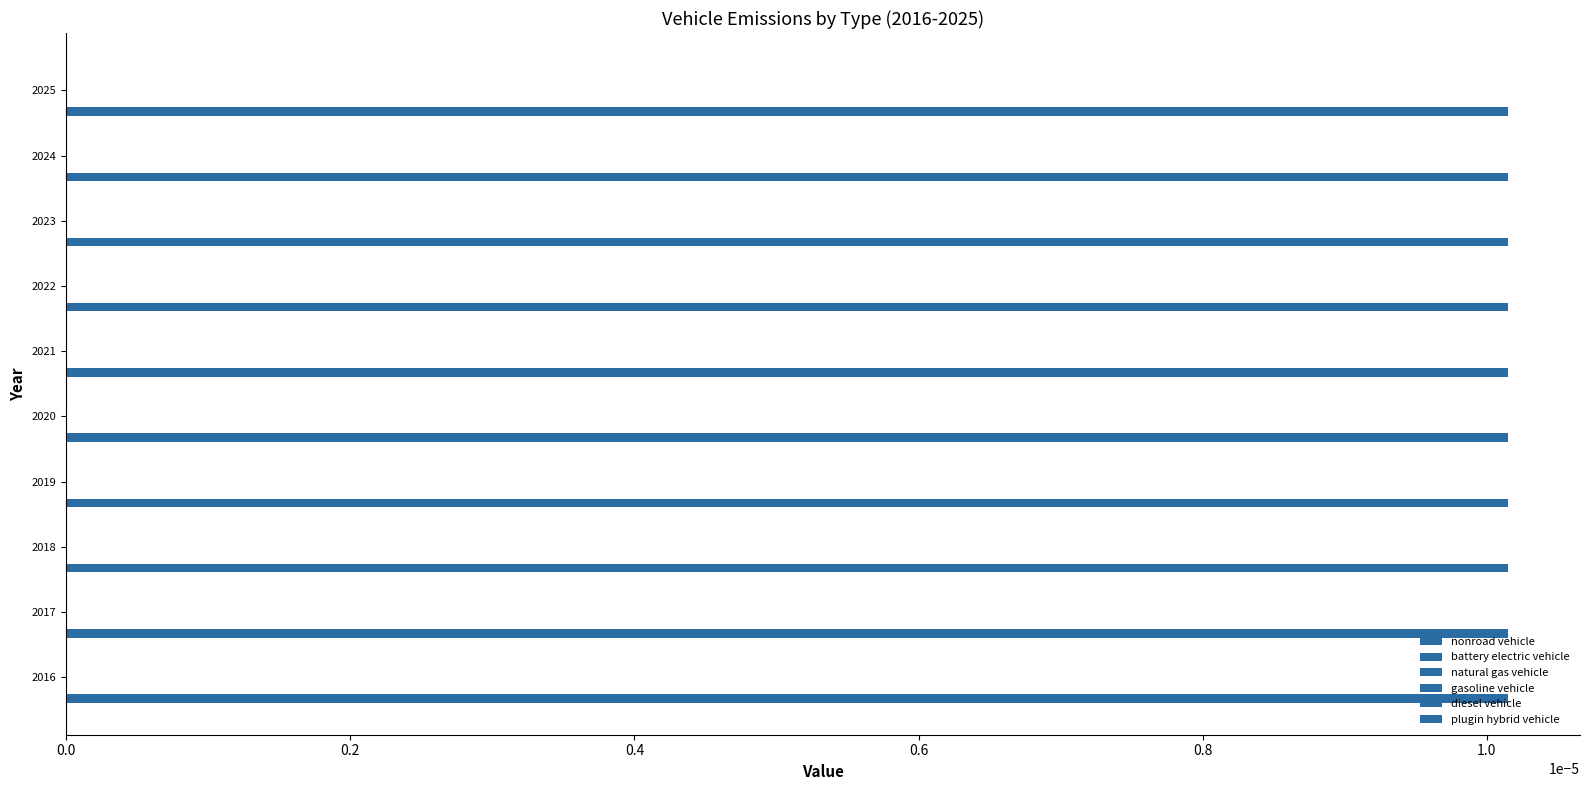

At which category does the chart reach its peak across all series?

2017